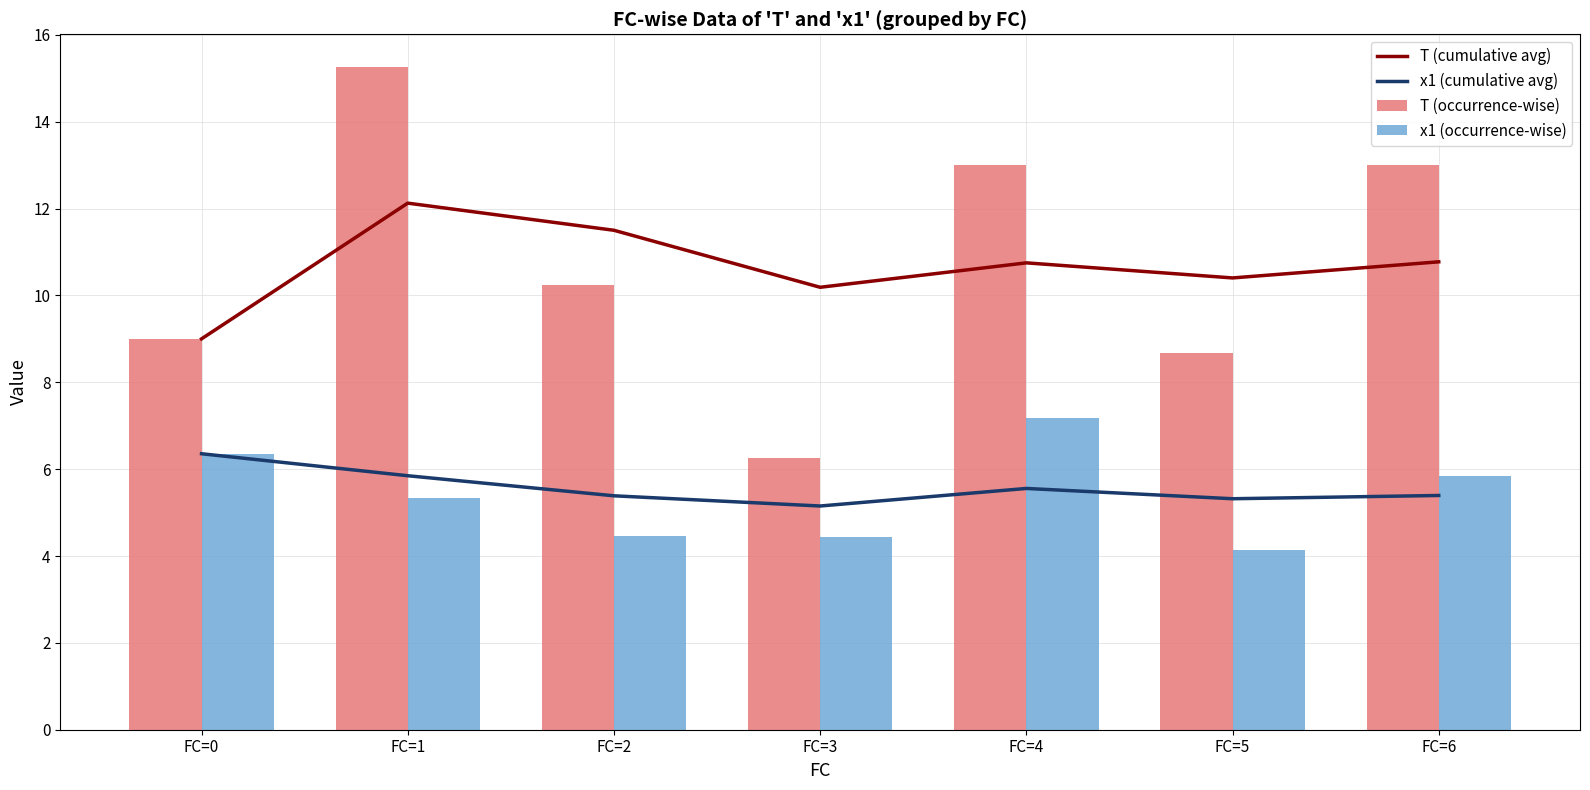

At which label does T (occurrence-wise) reach its peak?

FC=1